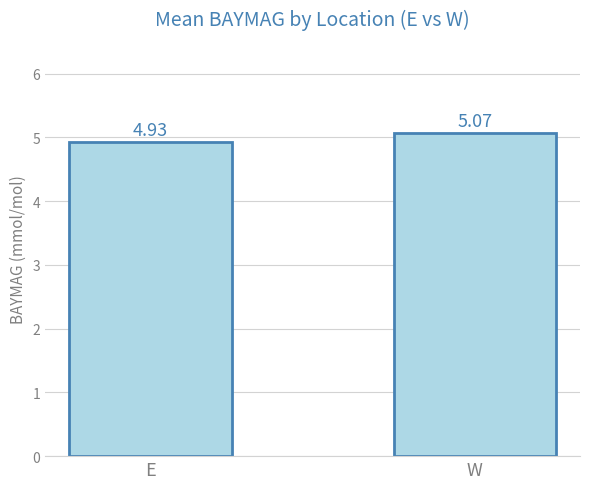

Is it true that the value at W is 8.6?

False